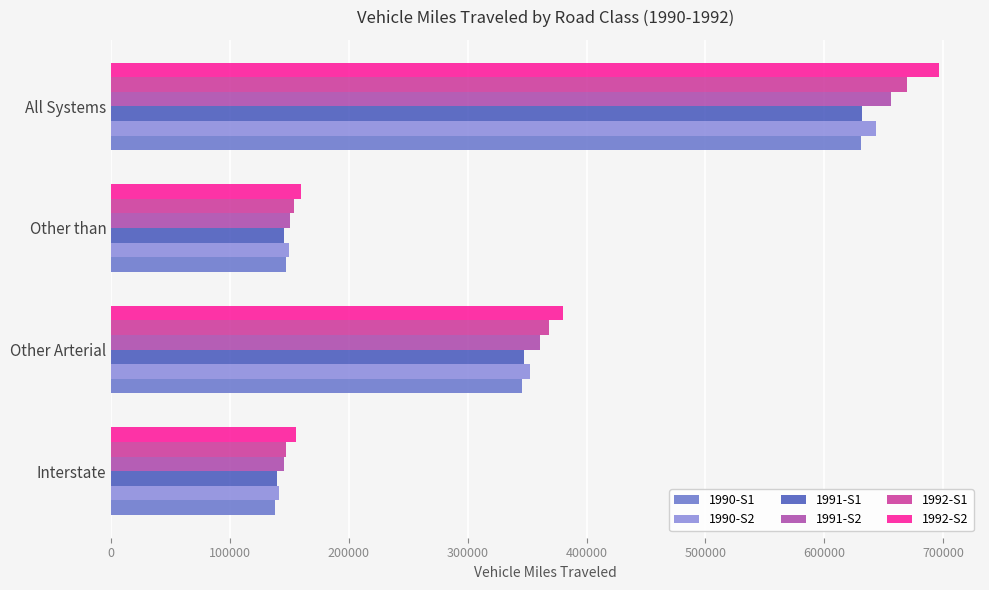

Which series has the largest range (max minus min)?

1992-S2